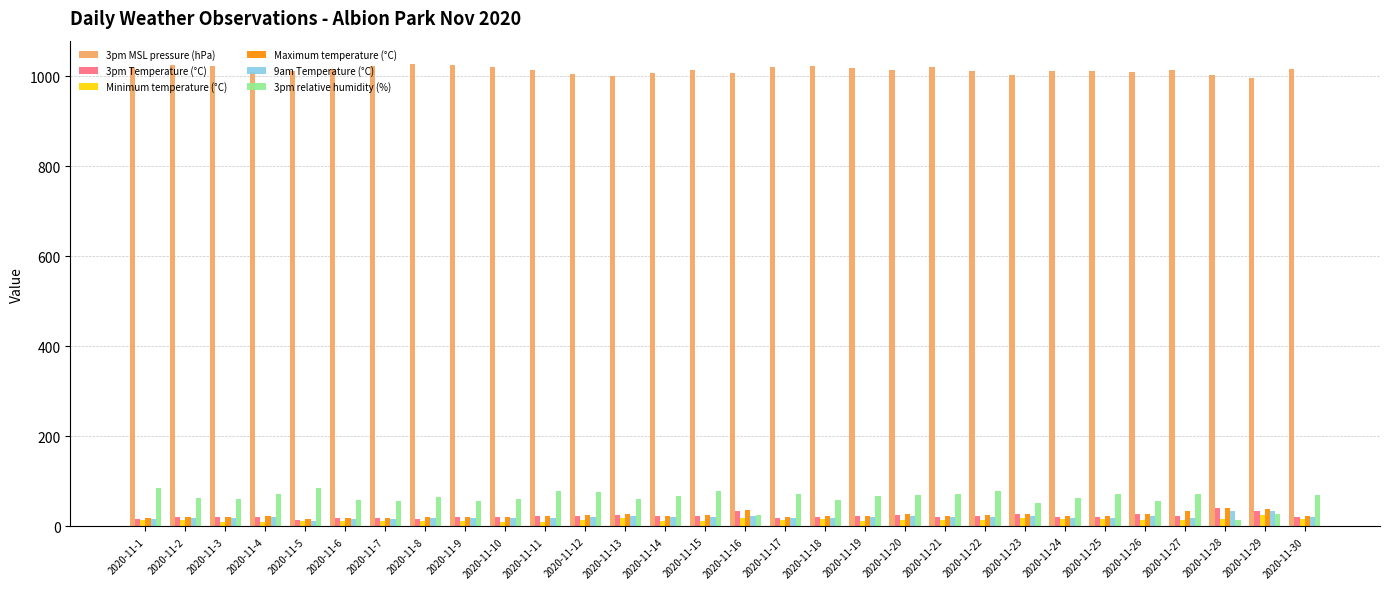

Read the 9am Temperature (°C) value at 2020-11-15.

21.4